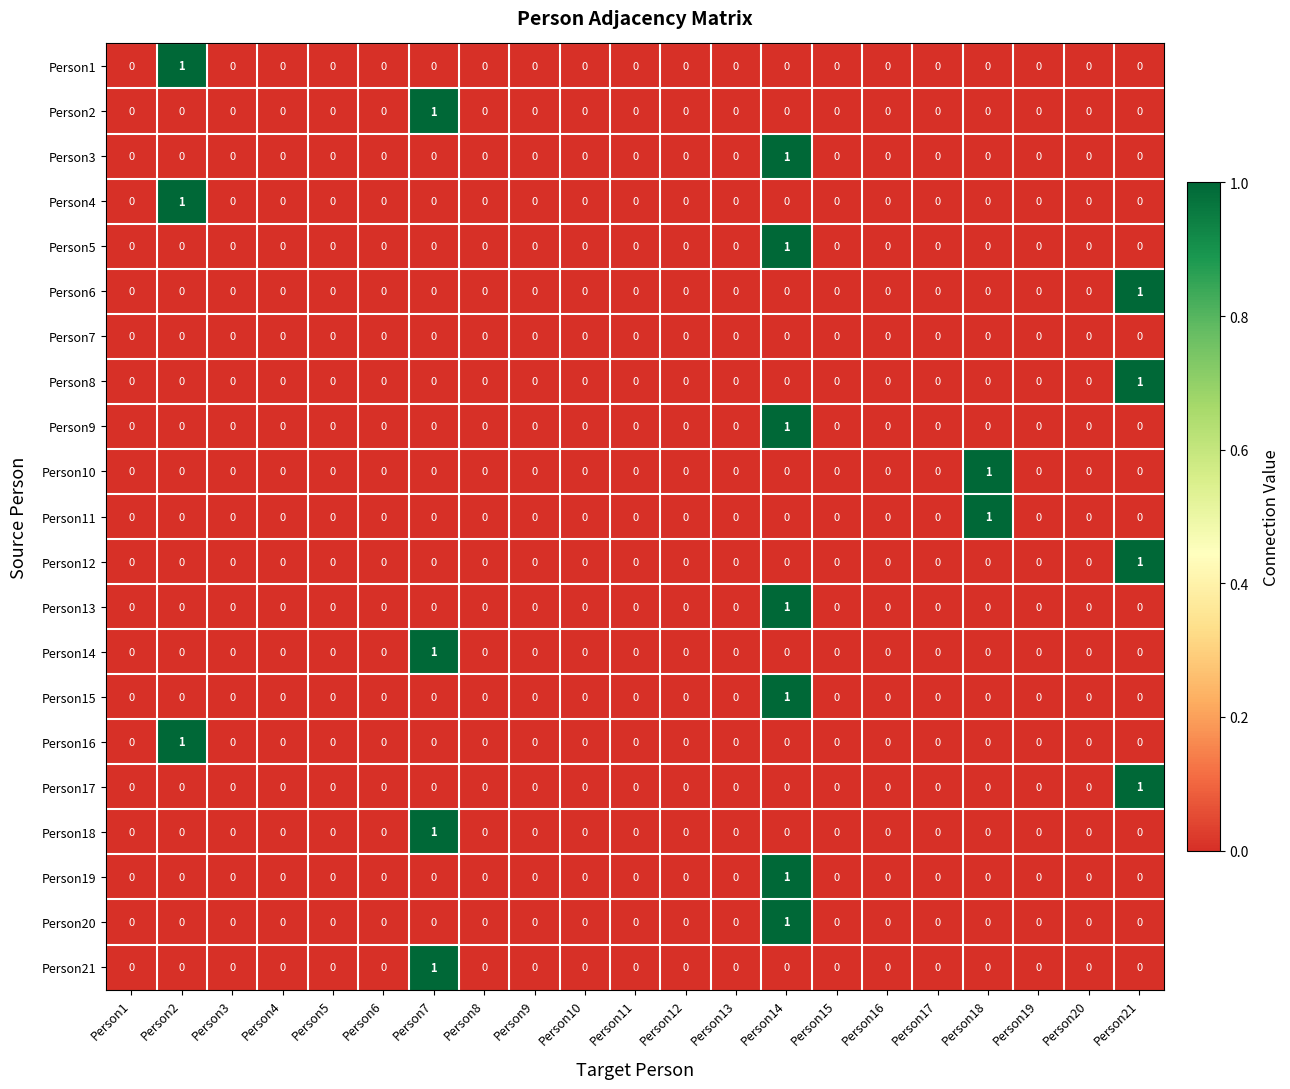

At which category is the sum across all series the highest?

Person14